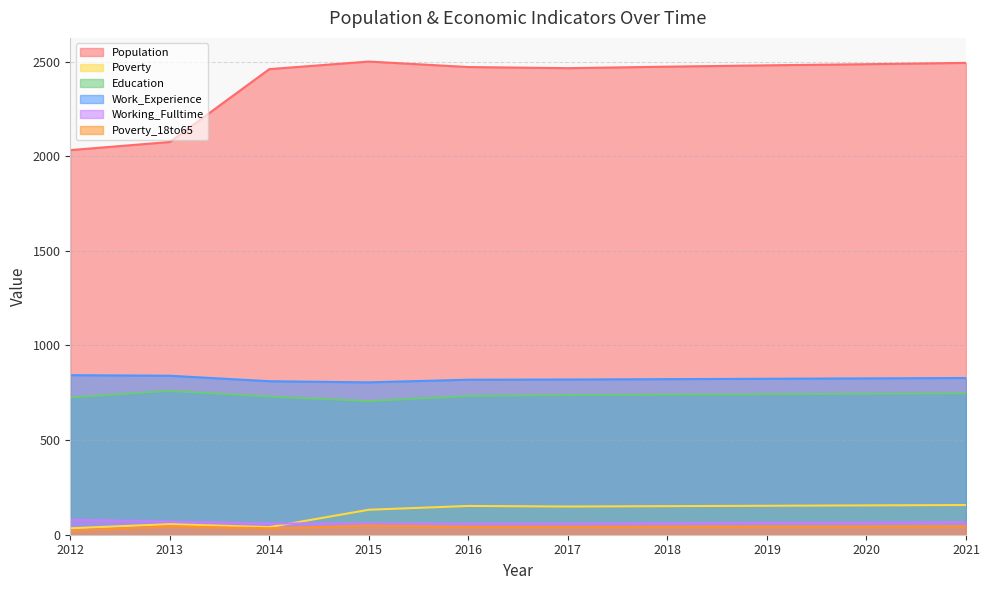

True or false: Work_Experience has more than 0 interior local peaks.

False